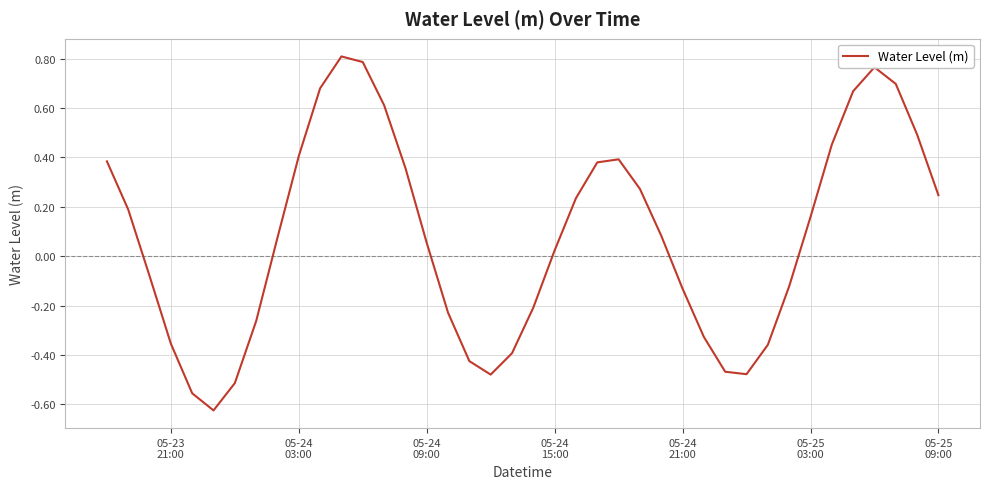

What is the difference between the maximum and minimum values?

1.4